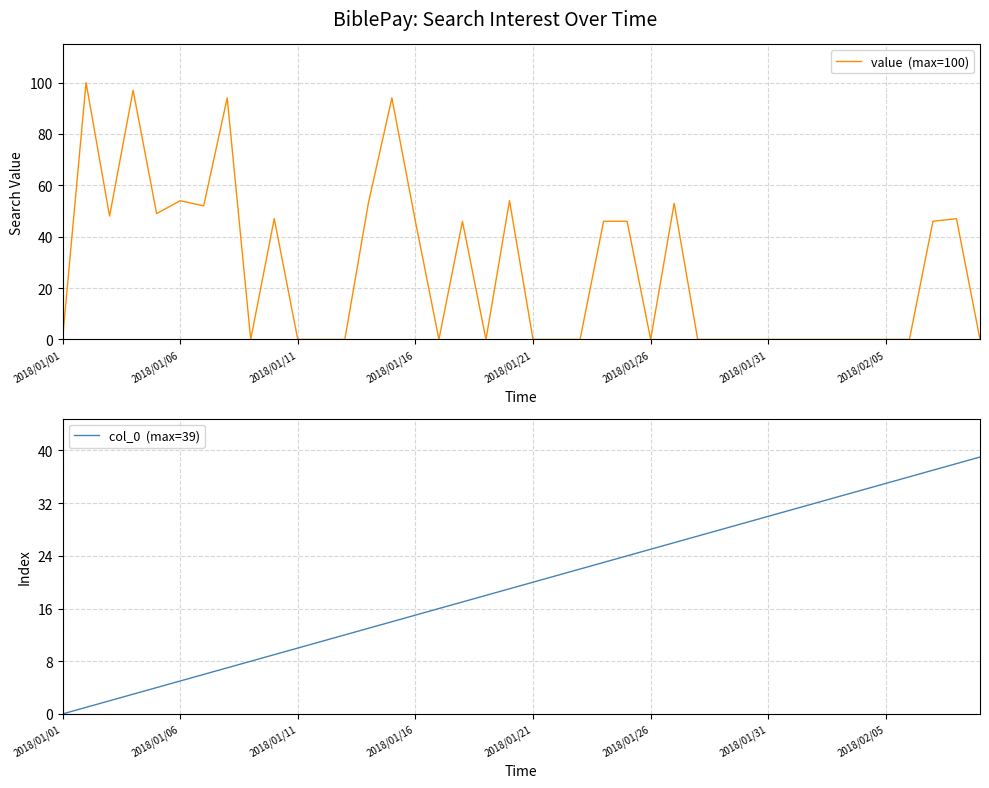

What is the label of the 26th point from the right?

14